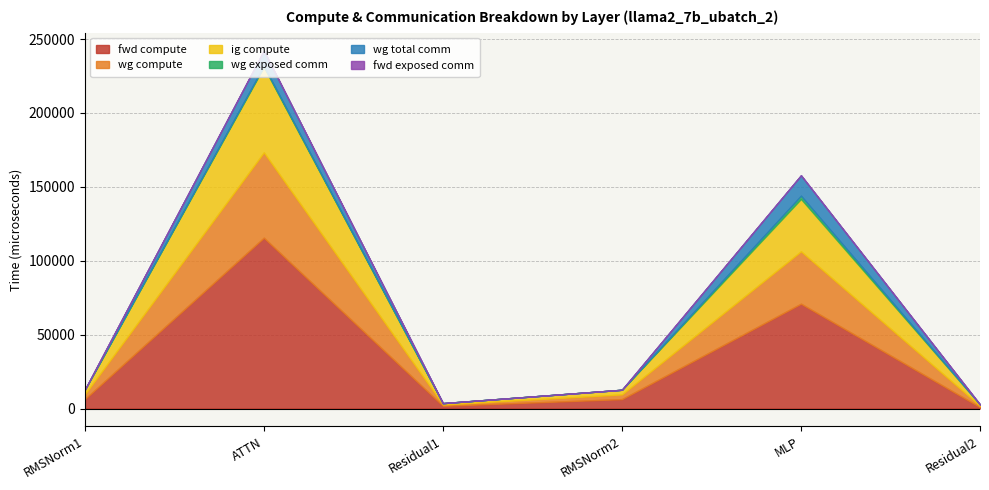

Which series has the widest spread of values?

fwd compute